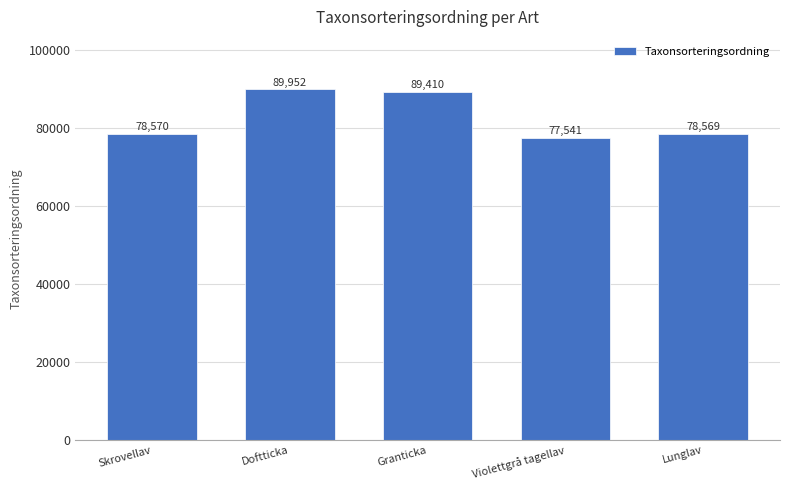

Which label corresponds to the largest value in the chart?

Doftticka